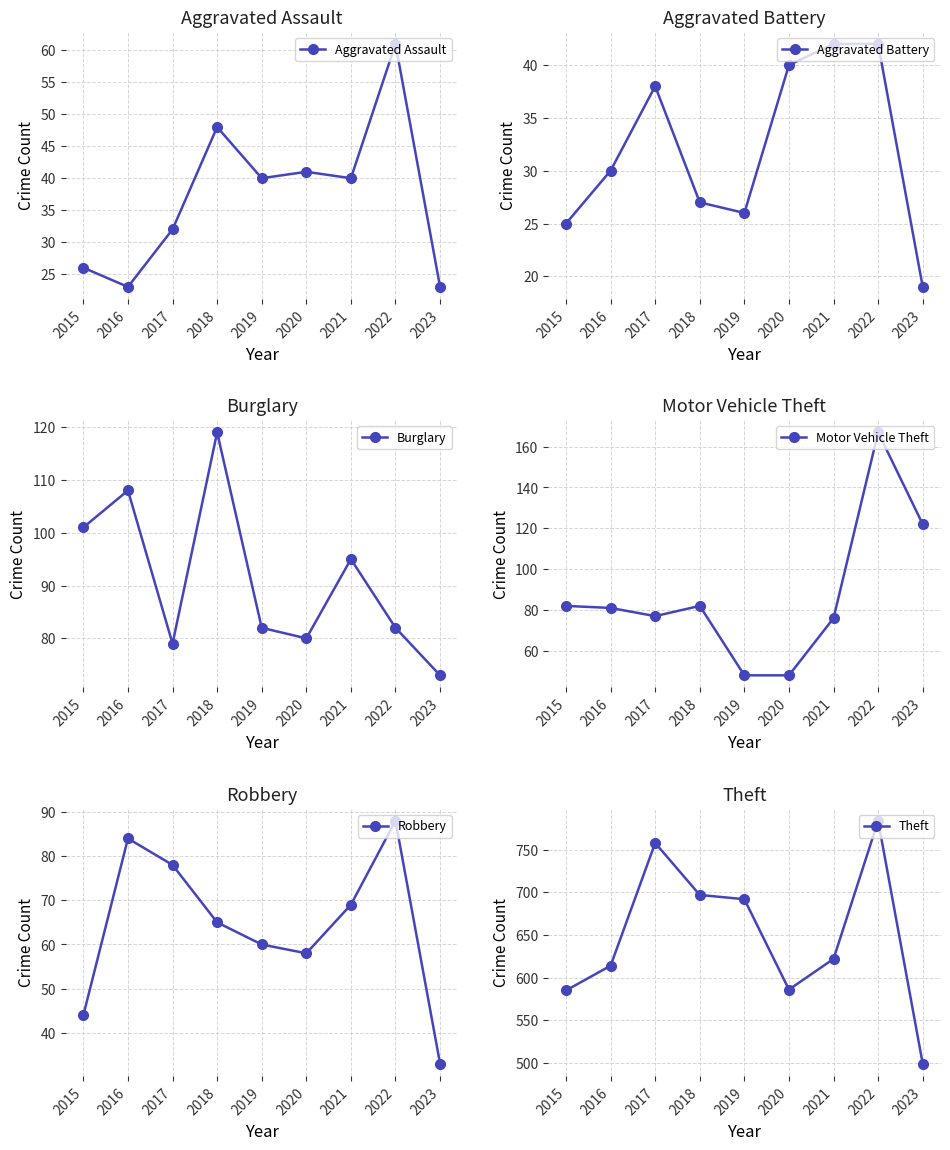

Reading left to right, what are all the values shown in this chart?

Aggravated Assault: 2015=26	2016=23	2017=32	2018=48	2019=40	2020=41	2021=40	2022=61	2023=23
Aggravated Battery: 2015=25	2016=30	2017=38	2018=27	2019=26	2020=40	2021=42	2022=42	2023=19
Burglary: 2015=101	2016=108	2017=79	2018=119	2019=82	2020=80	2021=95	2022=82	2023=73
Motor Vehicle Theft: 2015=82	2016=81	2017=77	2018=82	2019=48	2020=48	2021=76	2022=167	2023=122
Robbery: 2015=44	2016=84	2017=78	2018=65	2019=60	2020=58	2021=69	2022=88	2023=33
Theft: 2015=585	2016=614	2017=758	2018=697	2019=692	2020=586	2021=622	2022=784	2023=499